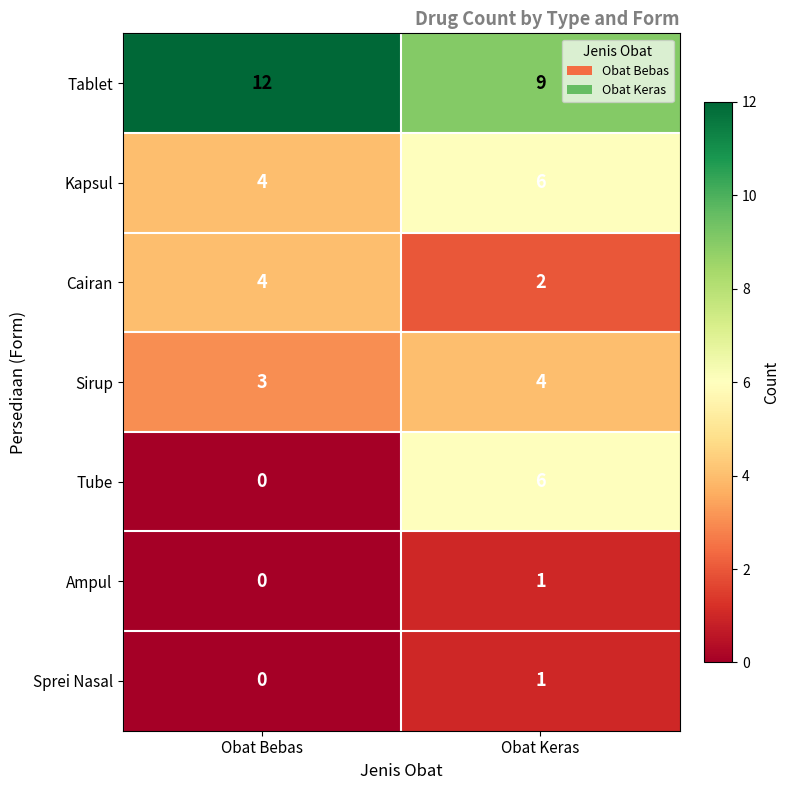

What is the sum of the Cairan values at Obat Bebas and Obat Keras?

6